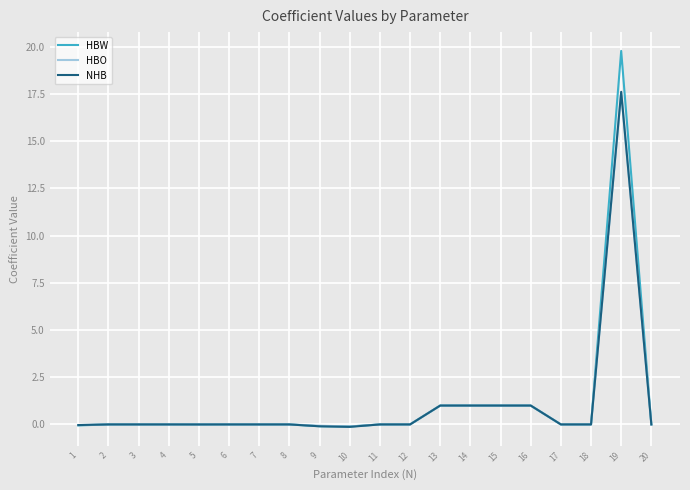

Which series changed the most between 5 and 13?

HBW